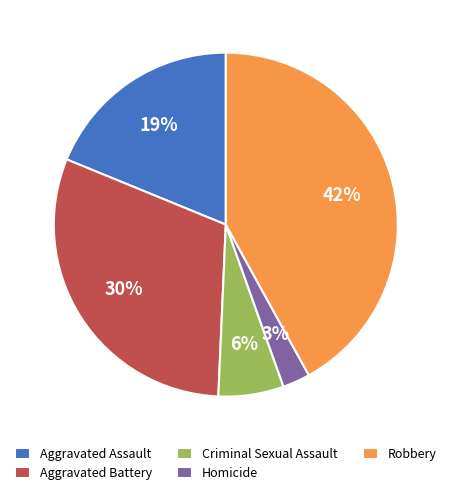

What is the smallest slice in the pie chart?

Homicide